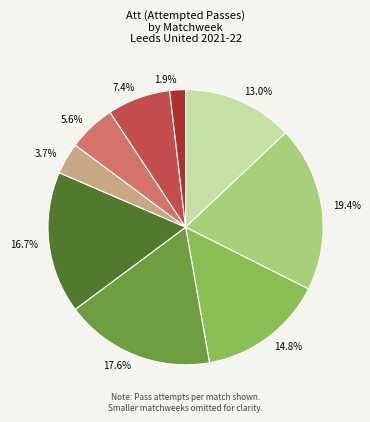

Does any single category account for the majority?

No